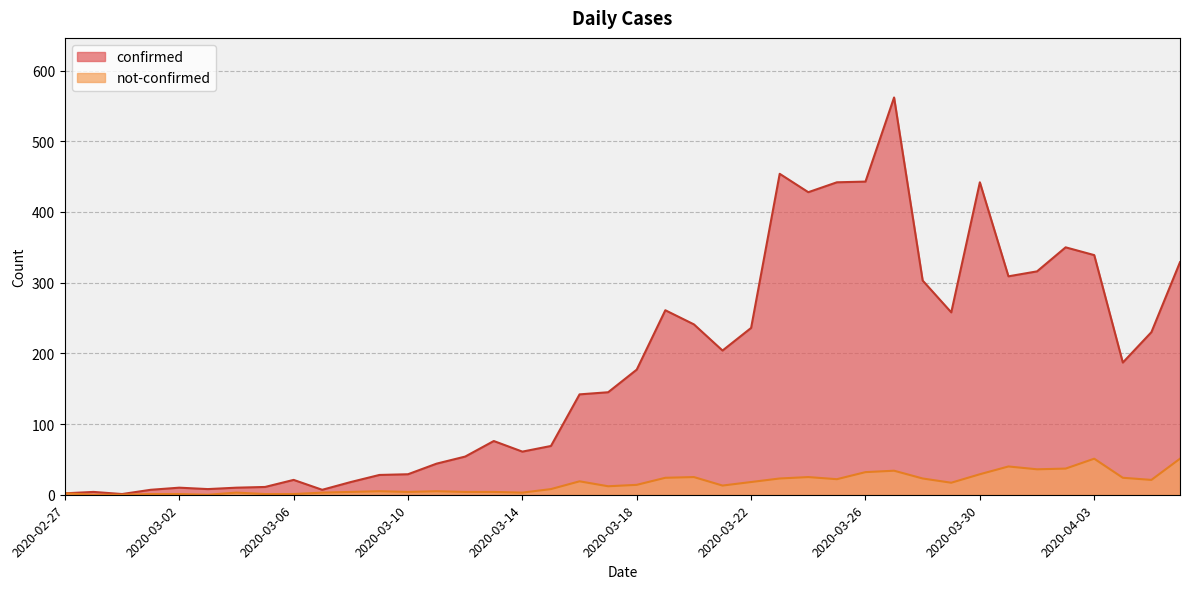

What position from the right is 2020-03-17?

21